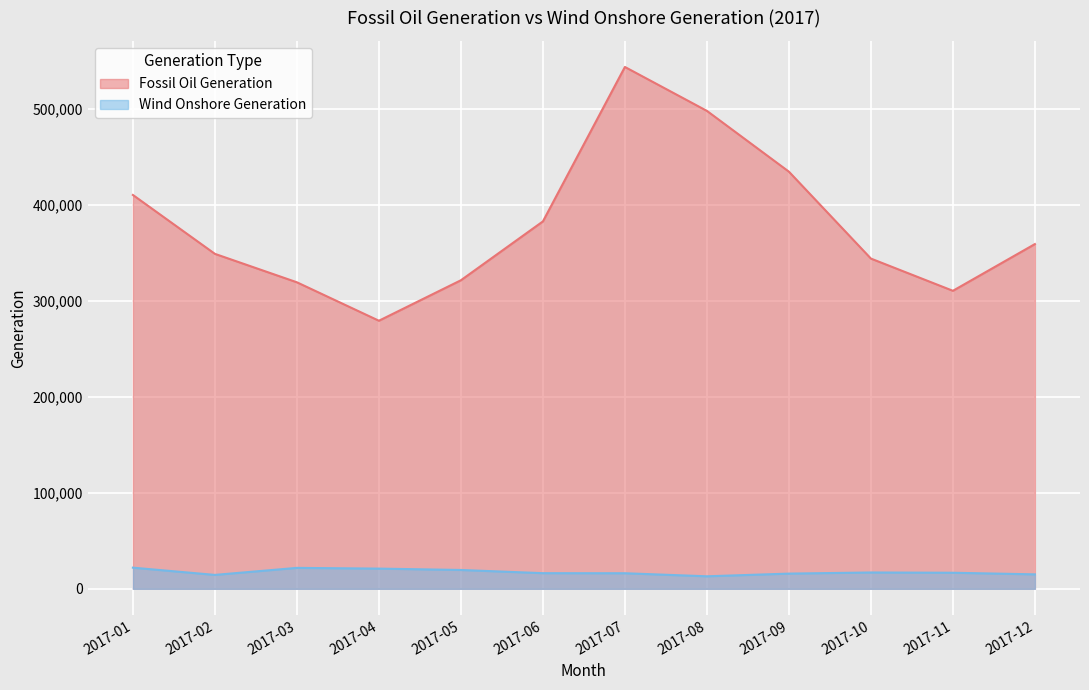

Which category has the highest value in the Fossil Oil Generation series?

2017-07